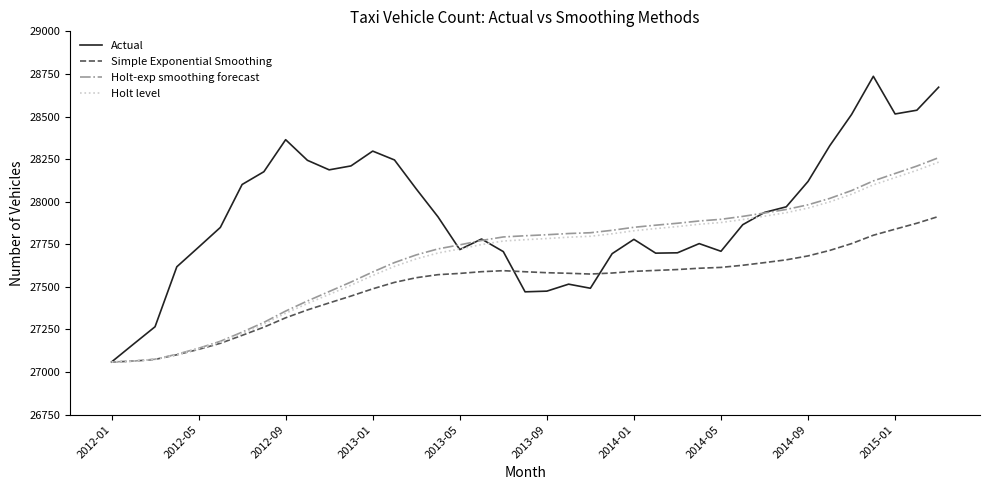

What is the greatest value displayed?

28736.0